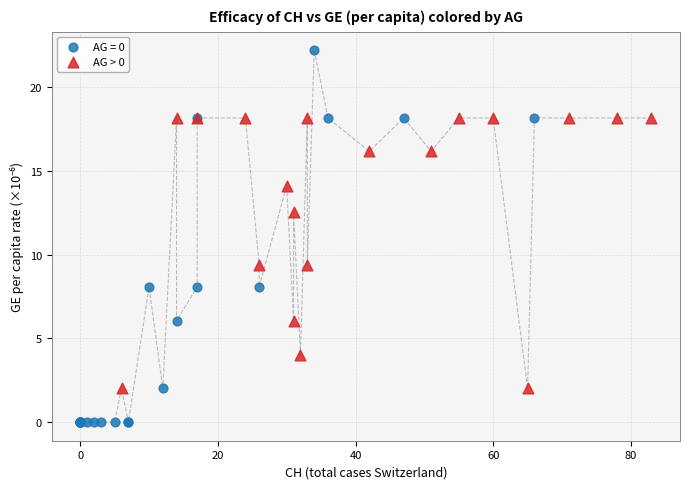

Which series contains the lowest Y value?

AG = 0